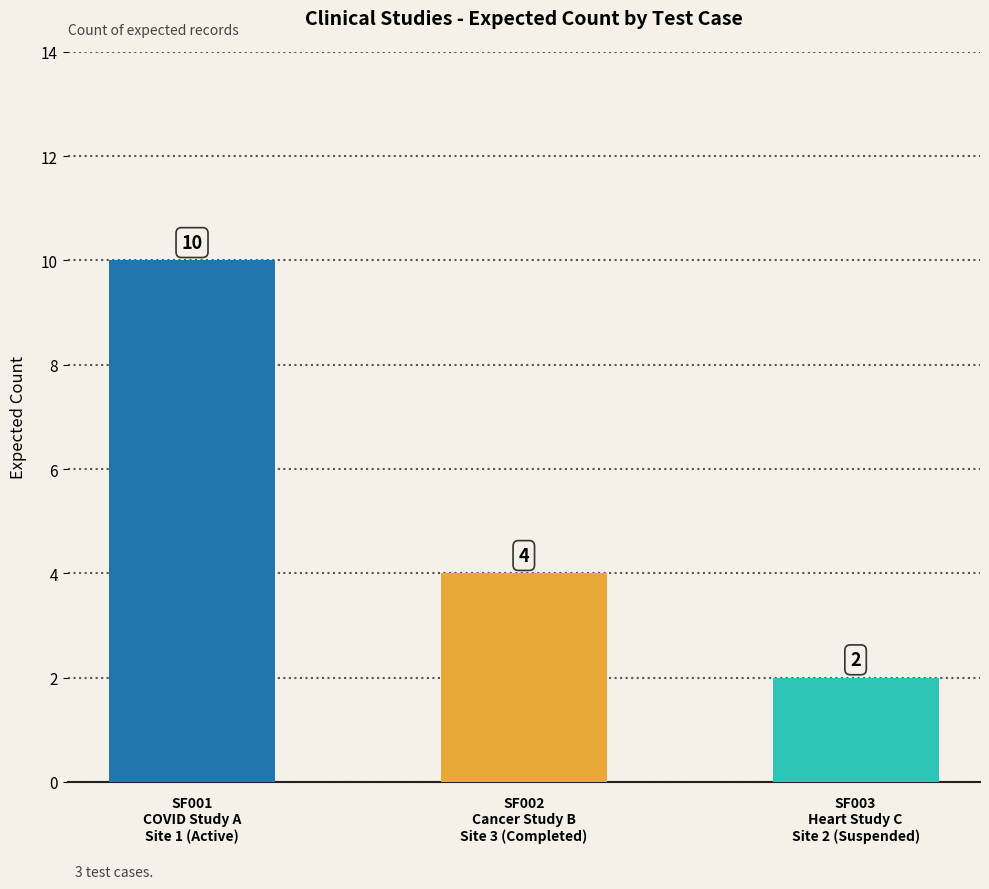

What position from the right is SF002
Cancer Study B
Site 3 (Completed)?

2